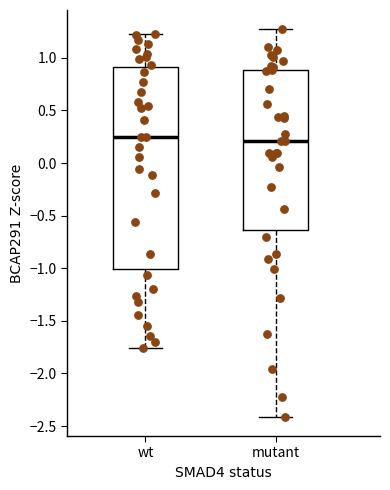

Reading left to right, transcribe this box plot: for each box, give where its median line is, the range the box spans, and where its two whiskers end, as read against the y-axis. The values are not printed on the chart, so give them approximately, as read against the axis.

wt: median 0.25, box -1.00 to 0.90, whiskers -1.75 to 1.25
mutant: median 0.20, box -0.65 to 0.90, whiskers -2.40 to 1.25